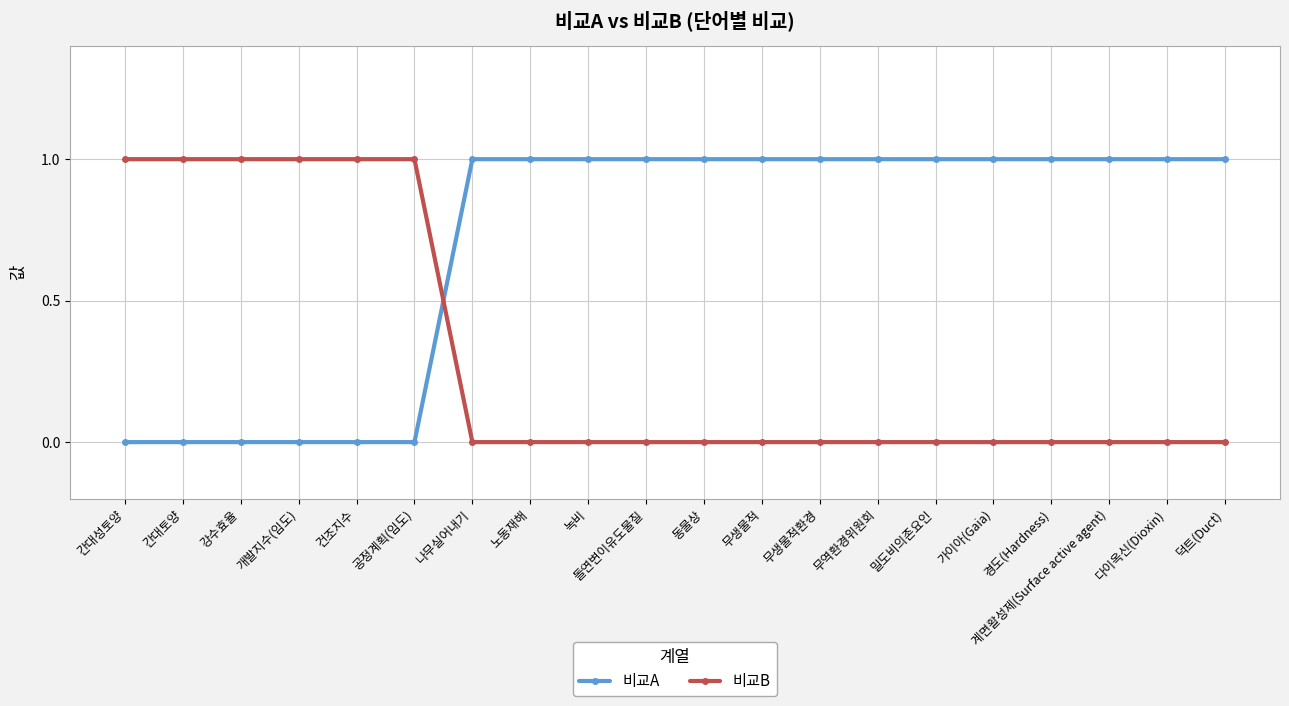

Where do 비교B and 비교A first cross each other?

공정계획(임도) and 나무실어내기